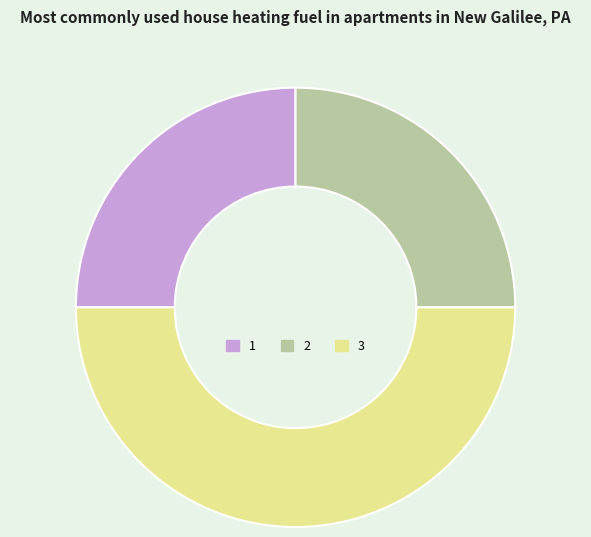

Does 1 represent more than half of the total?

No